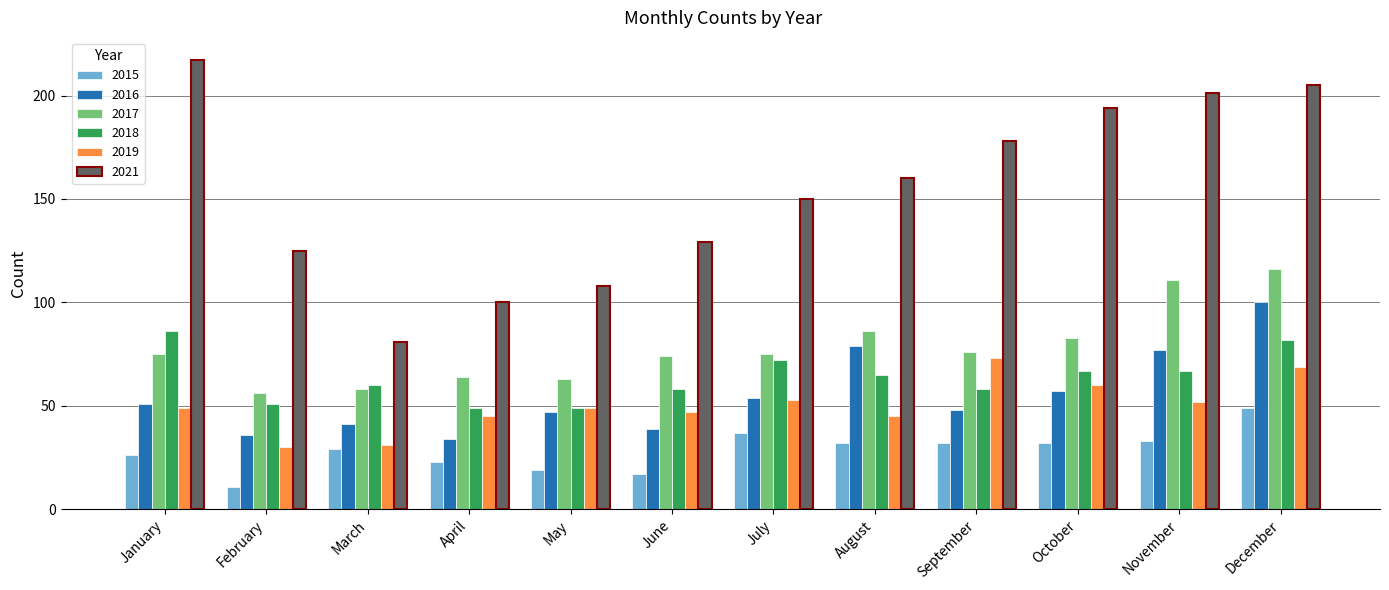

How many bars are there in each group?

6